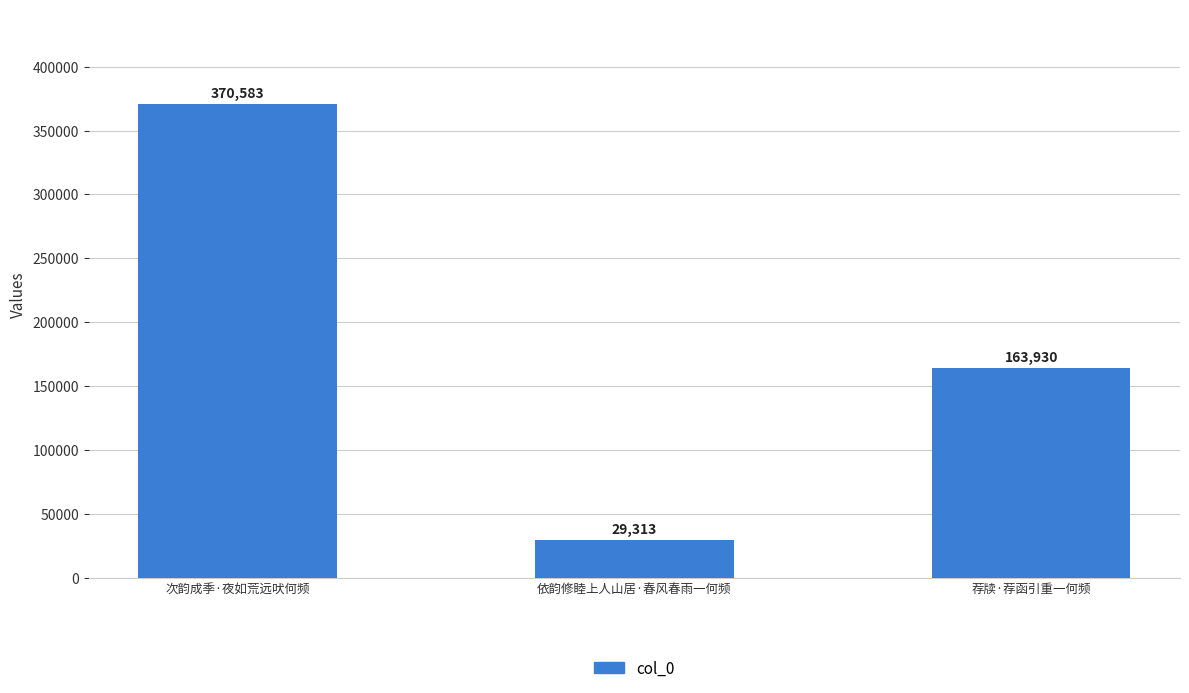

At which label does the data first exceed 163930?

次韵成季·夜如荒远吠何频